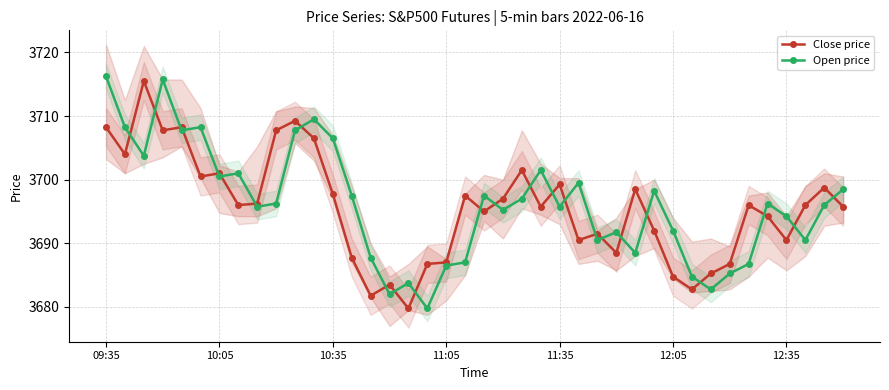

Which category has the highest value across all series?

09:35